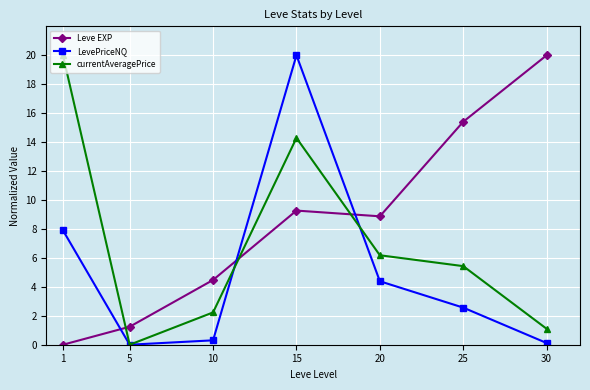

Between 1 and 10, which series saw the biggest shift?

currentAveragePrice